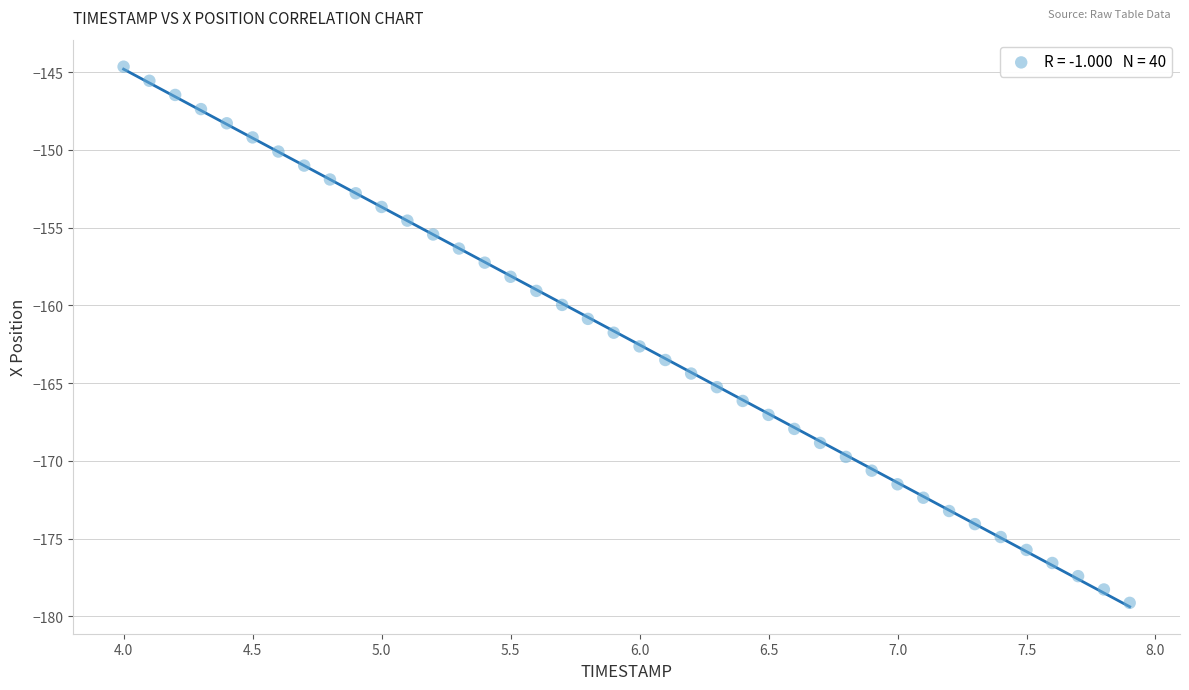

What is the range of X values (max minus min)?

3.9